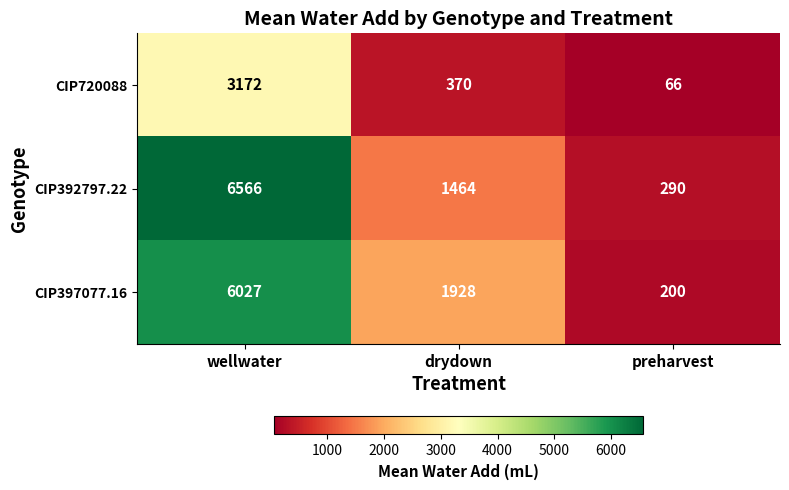

What is the total value across all series at preharvest?

556